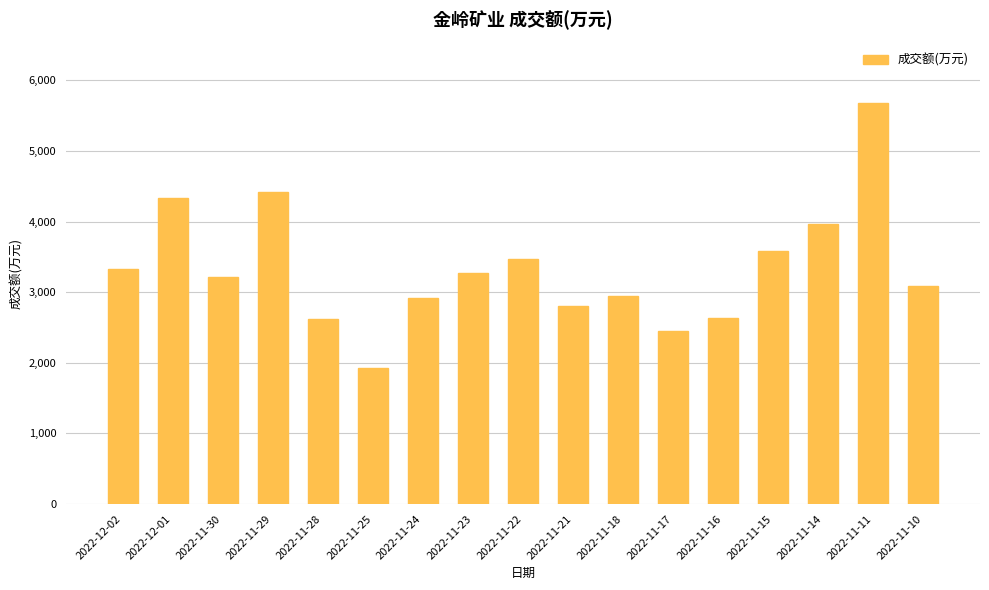

At which label is the value closest to 3807?

2022-11-14